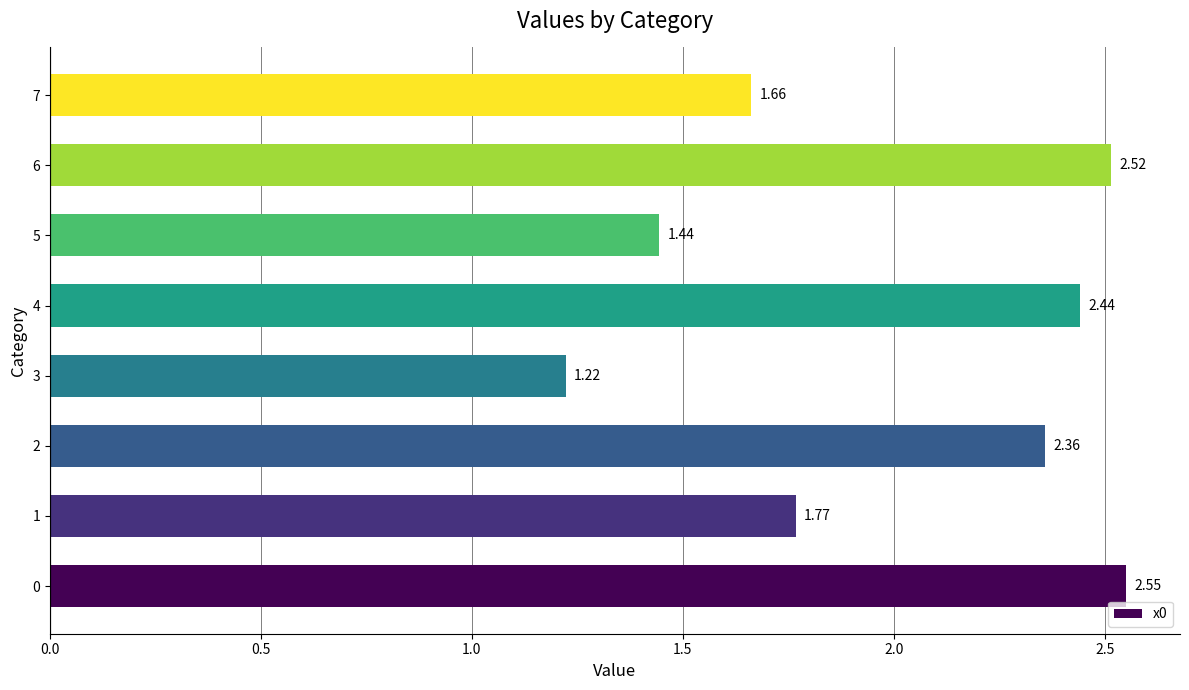

Between 7 and 4, which is larger?

4